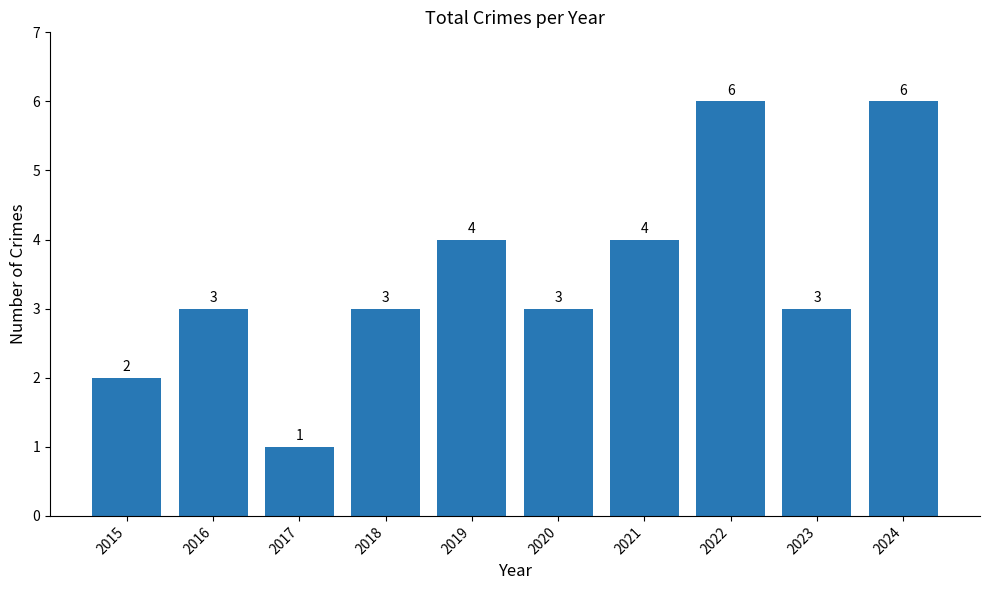

Does the chart contain any negative values?

No